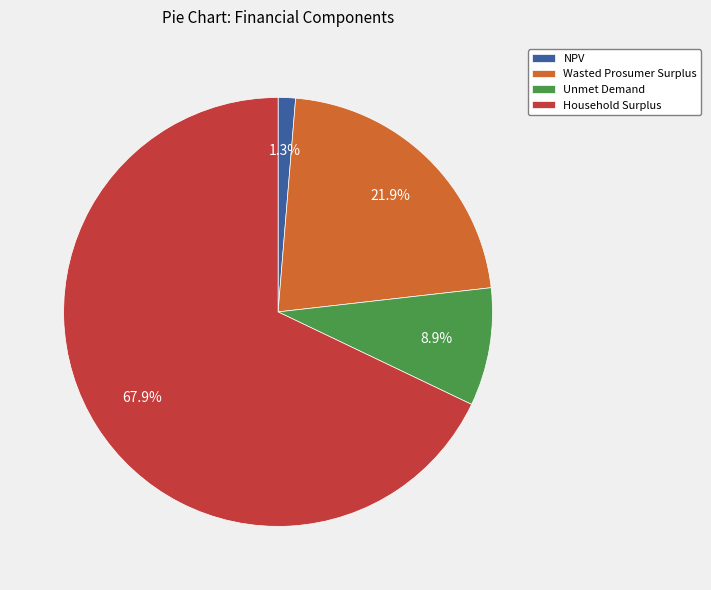

Is it true that Wasted Prosumer Surplus is 22% of the pie?

True